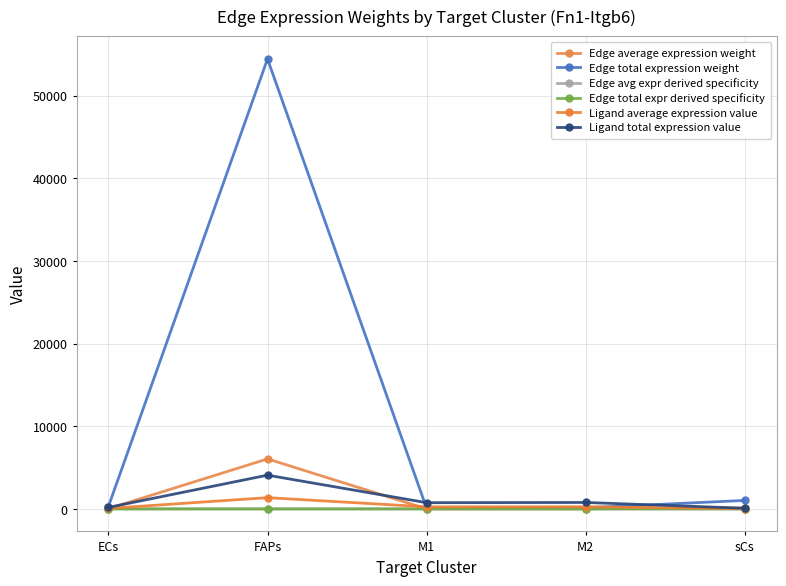

What is the total value across all series at FAPs?

65951.3